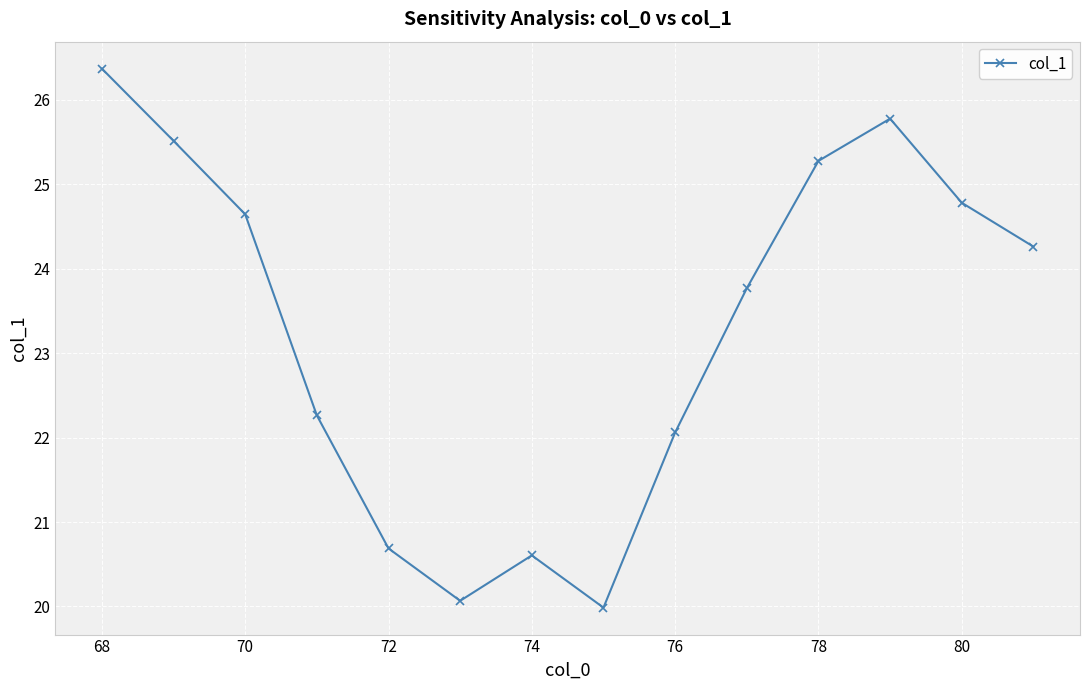

What is the smallest value displayed?

20.0